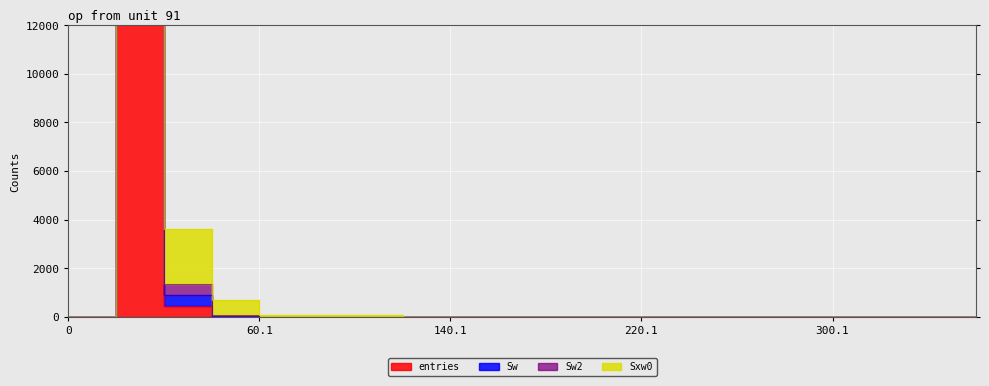

At how many categories does at least one series exceed 1895954?

1